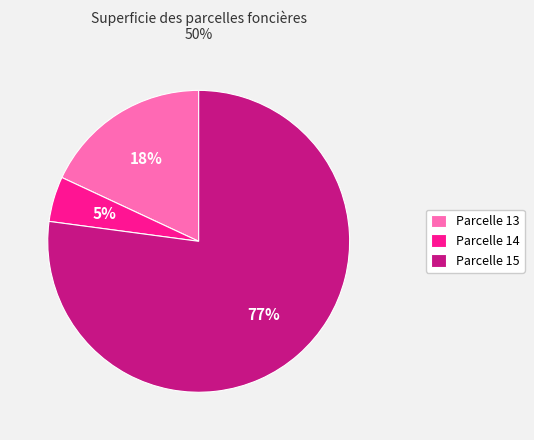

True or false: Parcelle 14 accounts for 5% of the total.

True